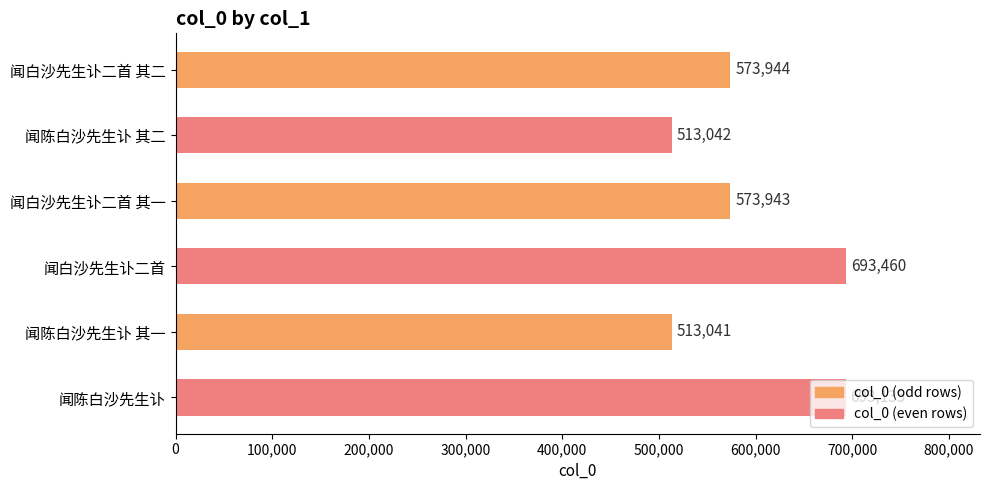

What is the value of the 2nd bar from the top?

513042